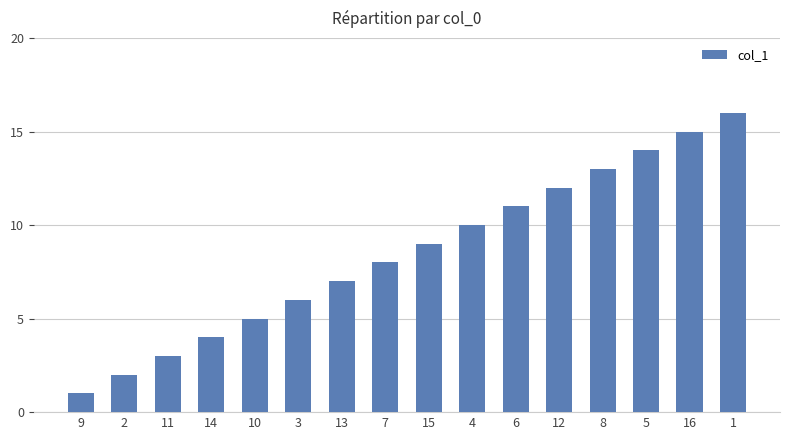

Are the bars grouped side by side (vs. stacked)?

No